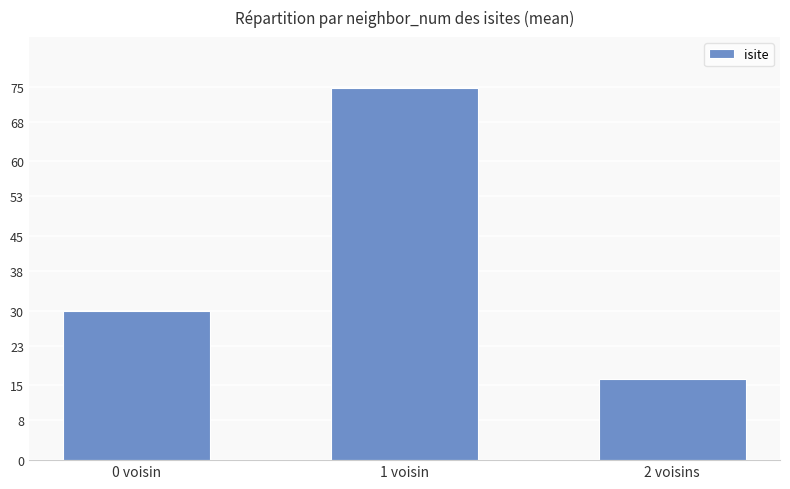

Where is the data nearest to the value 45?

0 voisin